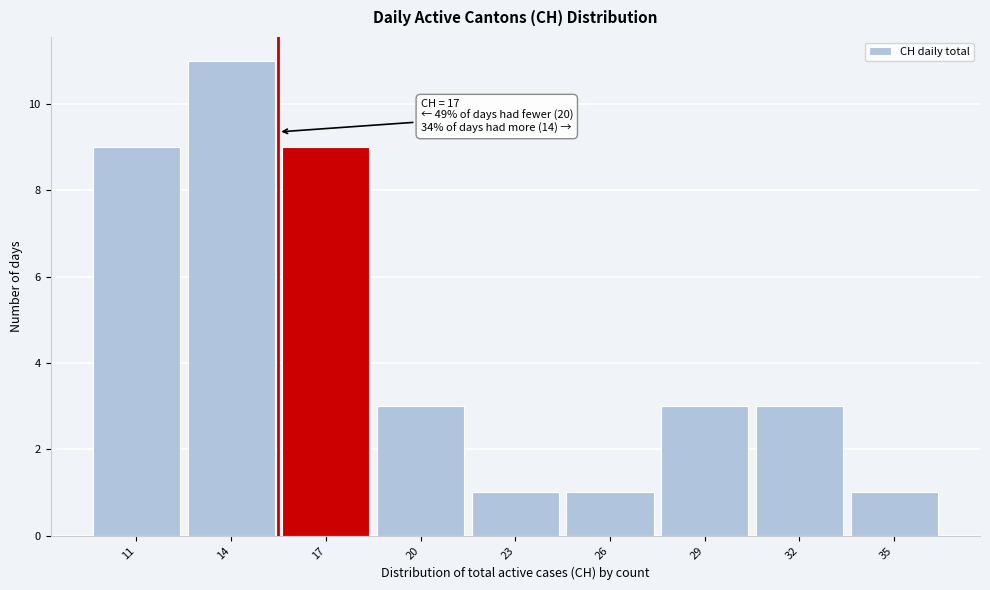

Reading right to left, transcribe all the data shown in this chart.

1	3	3	1	1	3	9	11	9